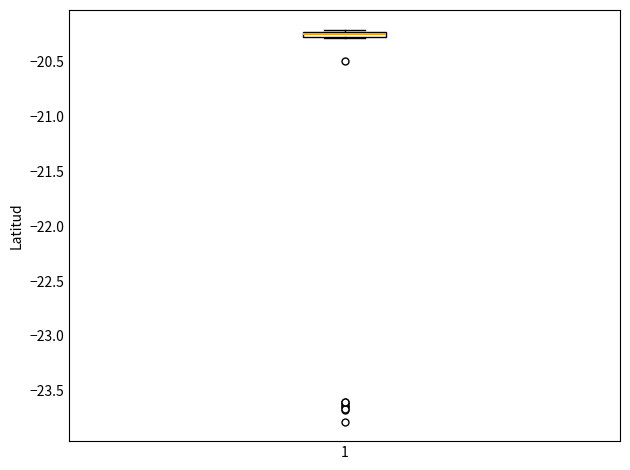

Where is the lower edge of the box at x = 1 on the y-axis? The values are not printed on the chart, so give them approximately, as read against the axis.

-20.30